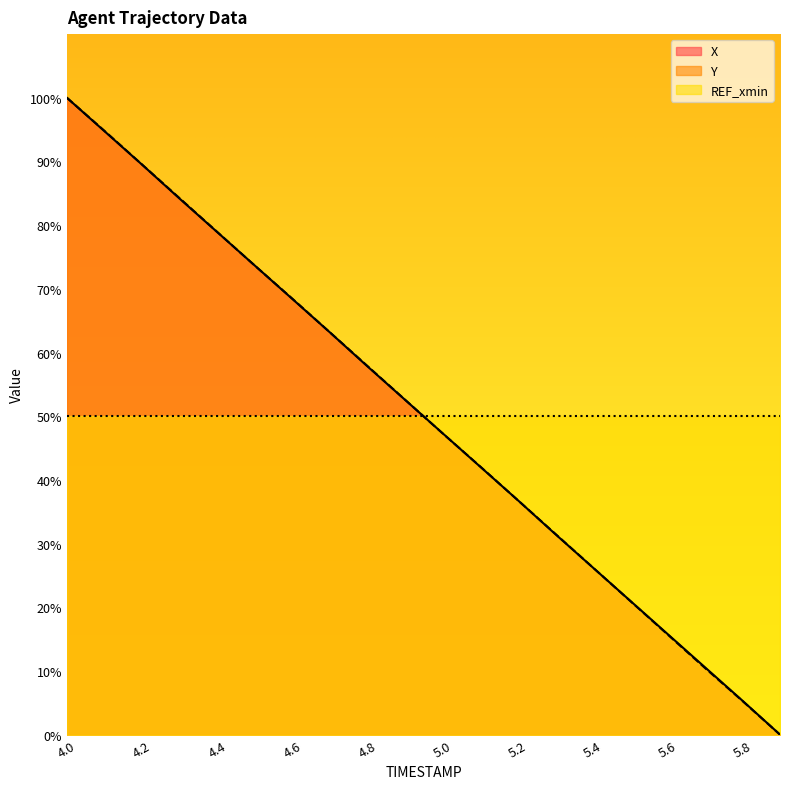

Which series ends up on top after the final intersection of X and Y?

X